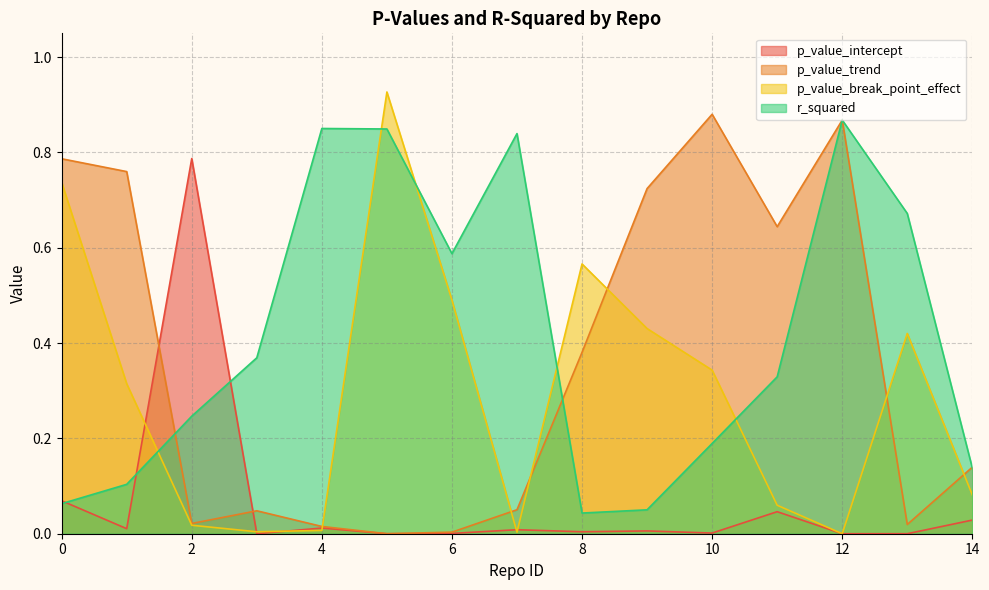

Reading left to right, extract all data points from this chart.

p_value_intercept: 0=0.1	1=0.0	2=0.8	3=0.0	4=0.0	5=0.0	6=0.0	7=0.0	8=0.0	9=0.0	10=0.0	11=0.0	12=0.0	13=0.0	14=0.0
p_value_trend: 0=0.8	1=0.8	2=0.0	3=0.0	4=0.0	5=0.0	6=0.0	7=0.1	8=0.4	9=0.7	10=0.9	11=0.6	12=0.9	13=0.0	14=0.1
p_value_break_point_effect: 0=0.7	1=0.3	2=0.0	3=0.0	4=0.0	5=0.9	6=0.5	7=0.0	8=0.6	9=0.4	10=0.3	11=0.1	12=0.0	13=0.4	14=0.1
r_squared: 0=0.1	1=0.1	2=0.2	3=0.4	4=0.9	5=0.8	6=0.6	7=0.8	8=0.0	9=0.1	10=0.2	11=0.3	12=0.9	13=0.7	14=0.1